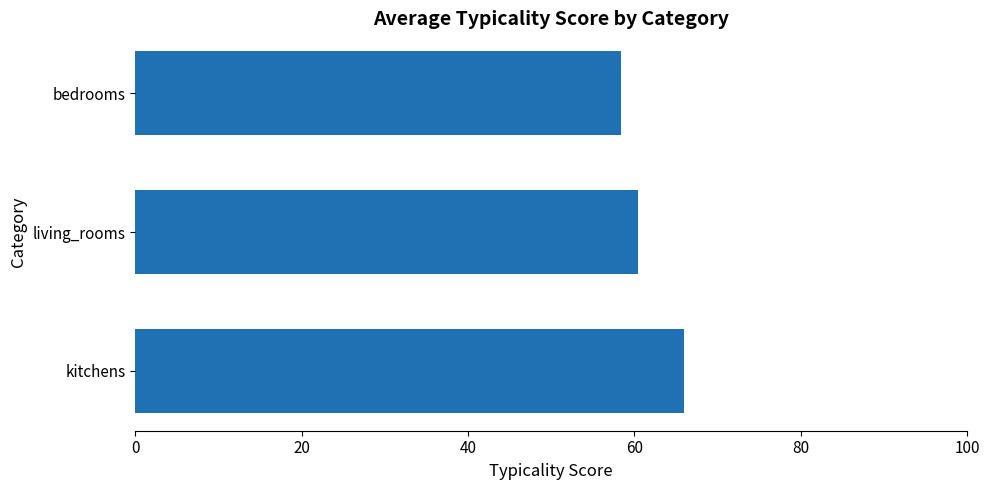

Does the chart contain any negative values?

No